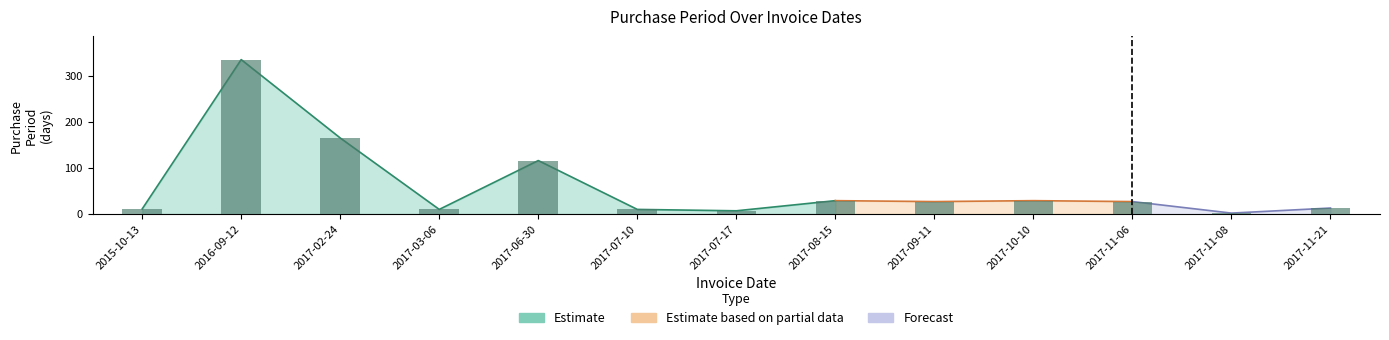

What is the sum of all values?

781